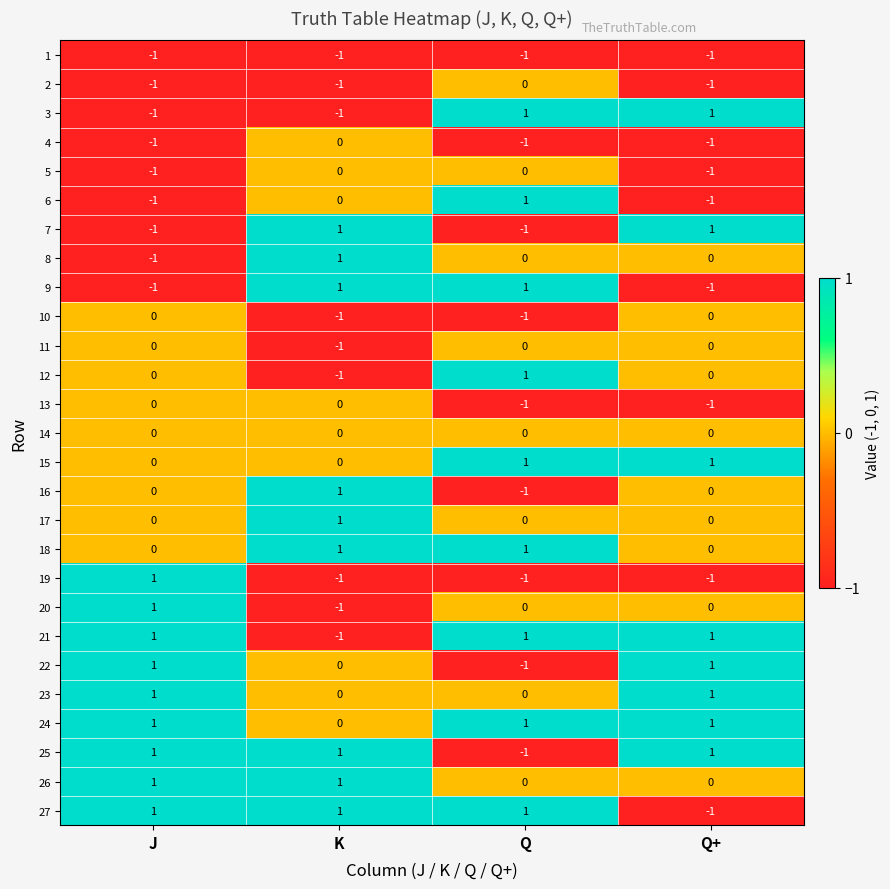

How many 11 values are between 0 and 1?

3